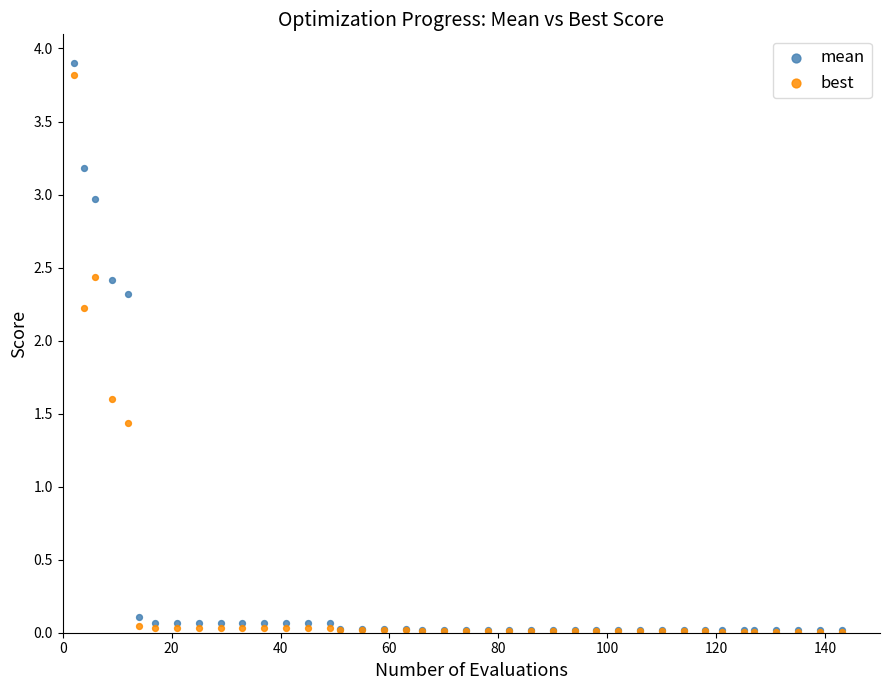

What are all the series names shown in the legend?

mean, best